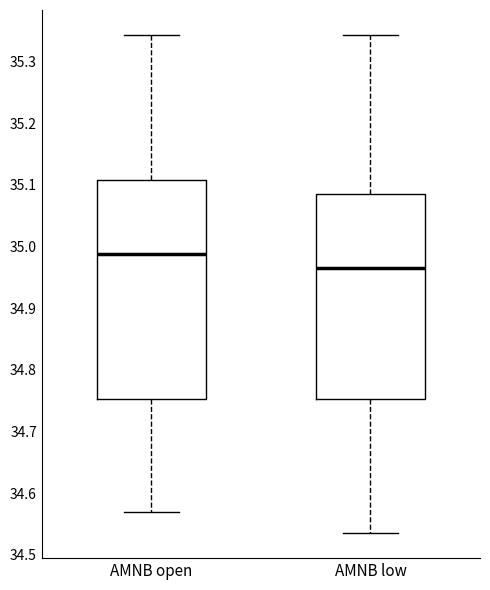

Where is the upper edge of the box for AMNB open on the y-axis? The values are not printed on the chart, so give them approximately, as read against the axis.

35.11